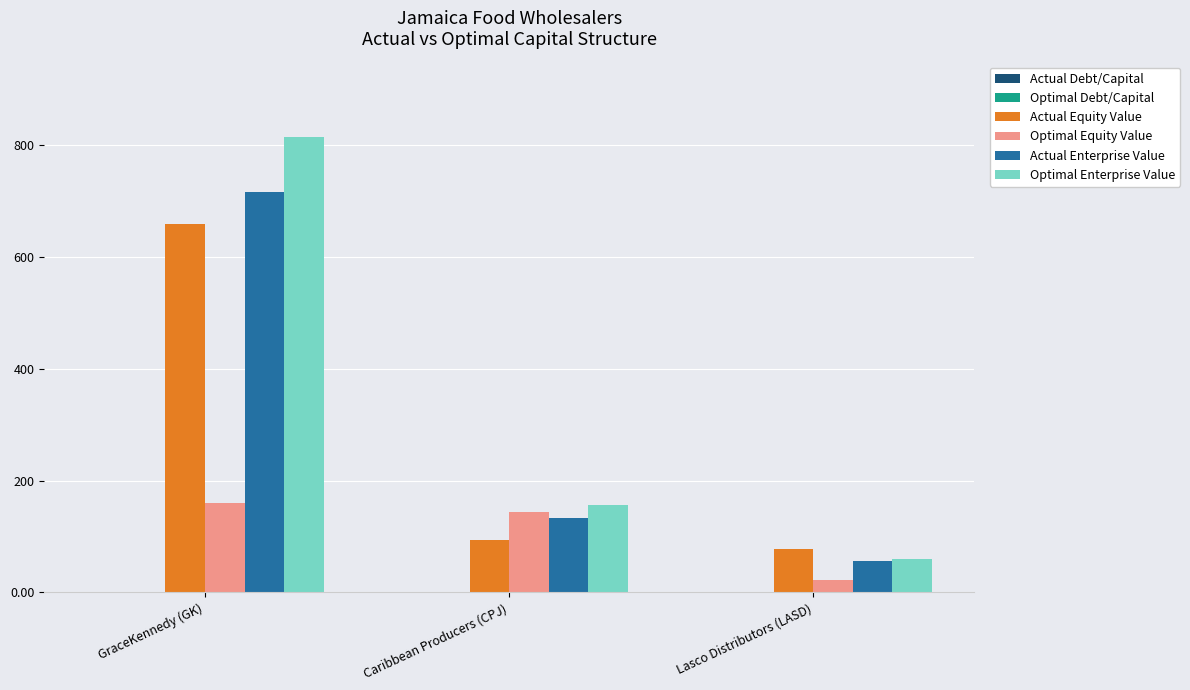

At which category is the sum across all series the highest?

GraceKennedy (GK)